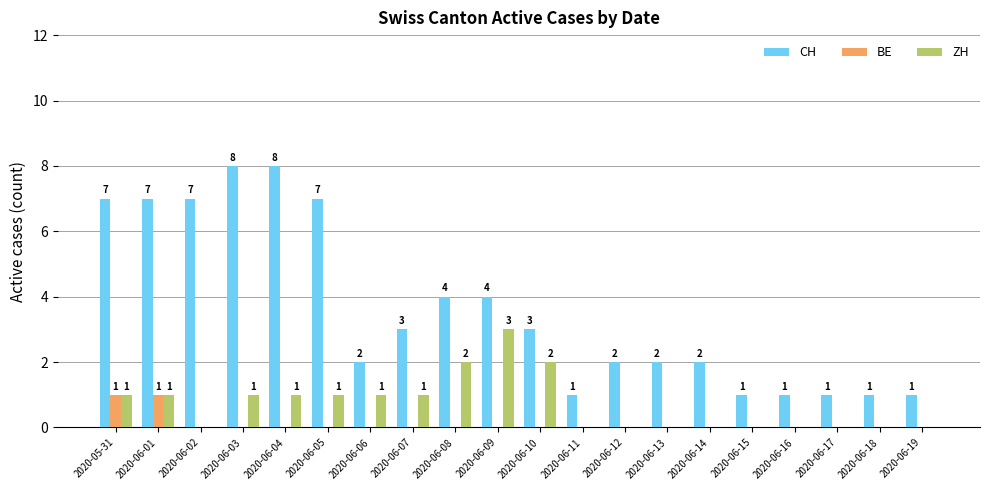

Count the number of data series in this chart.

3